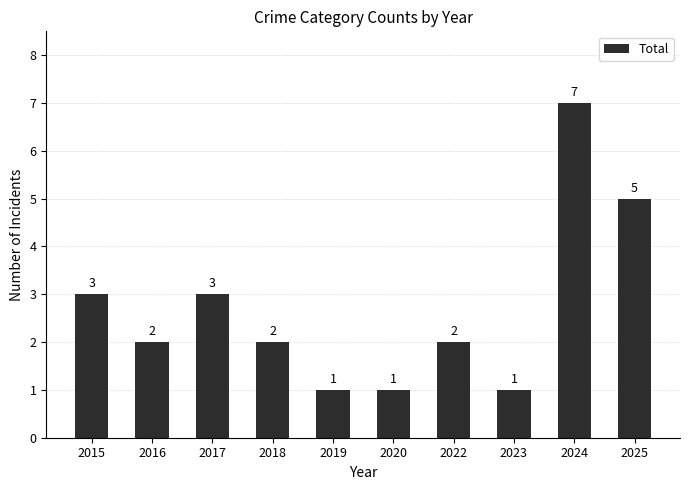

What is the greatest value displayed?

7